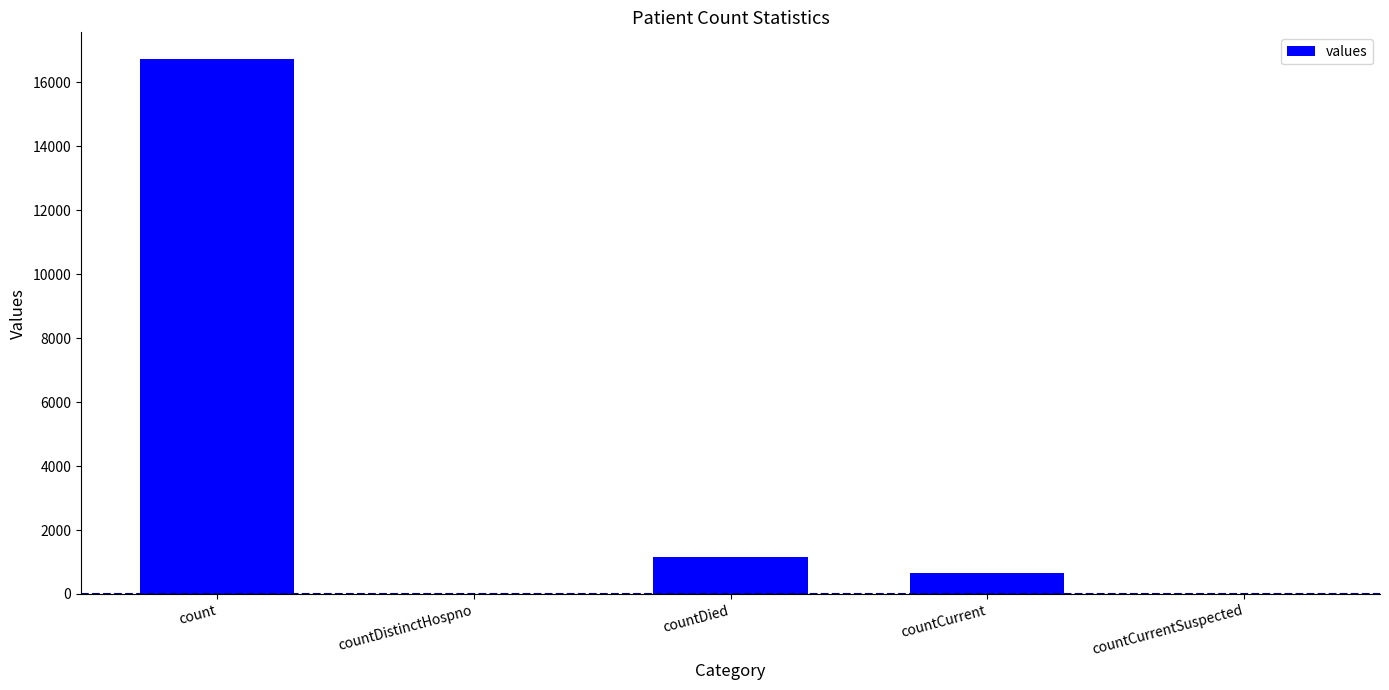

Which category has the highest value across all series?

count